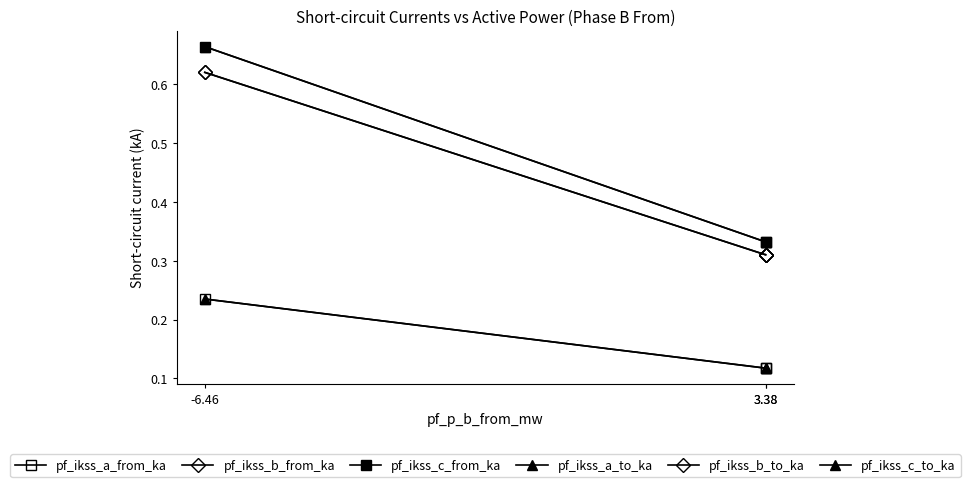

Does the chart have visible grid lines?

No